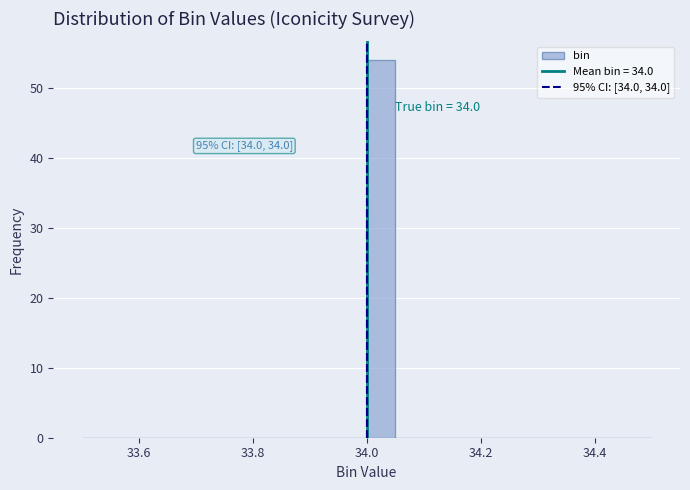

Read against the x-axis, roughly where is the centre of the tallest bar?

34.02